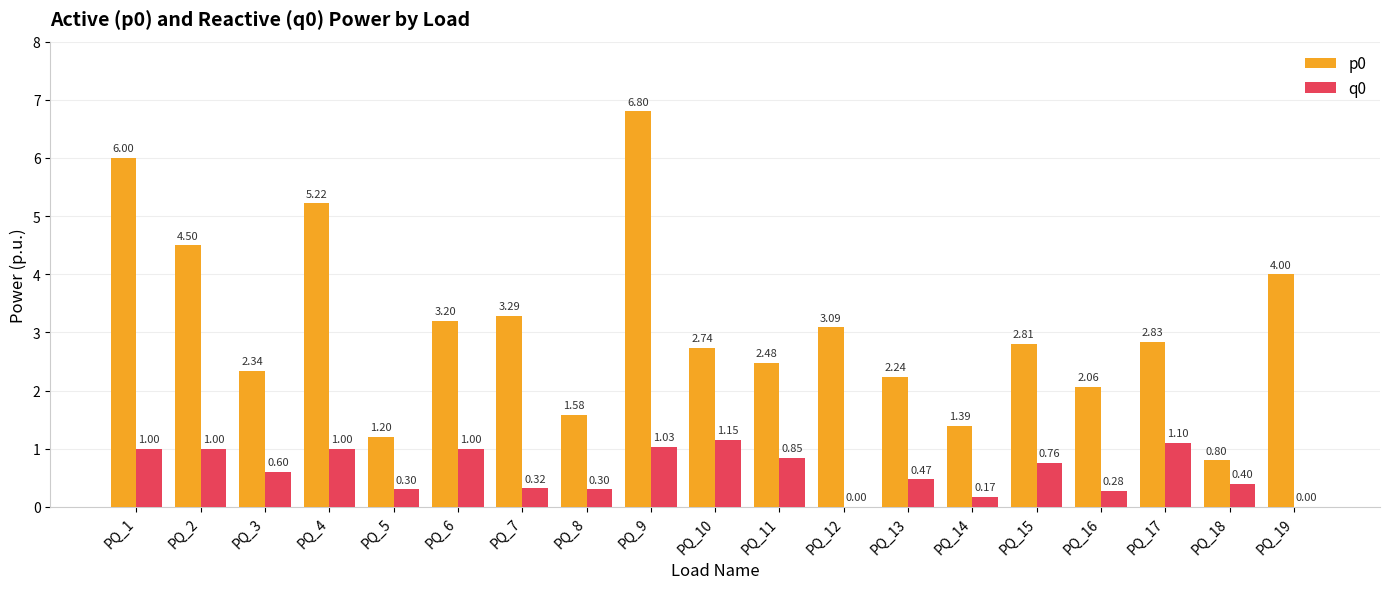

What is the sum of all p0 values?

58.6